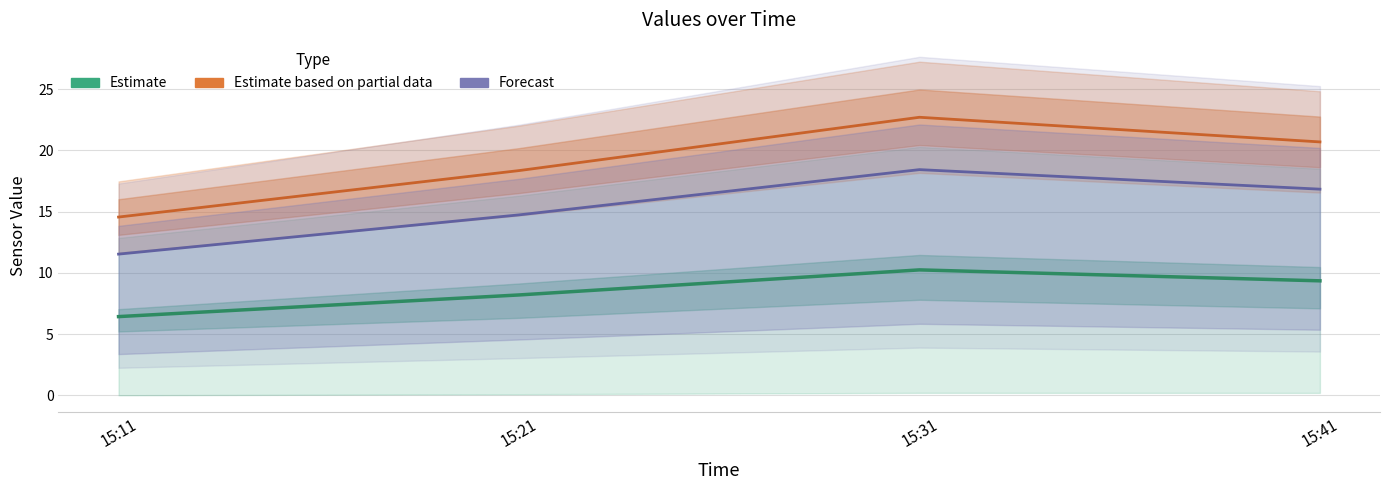

What is the difference between the Estimate values at 15:31 and 15:11?

3.8